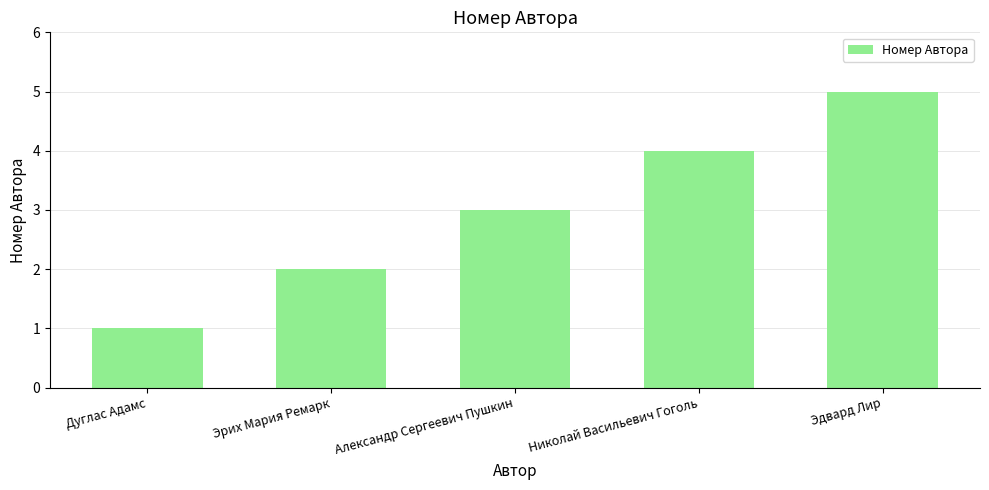

What is the average value?

3